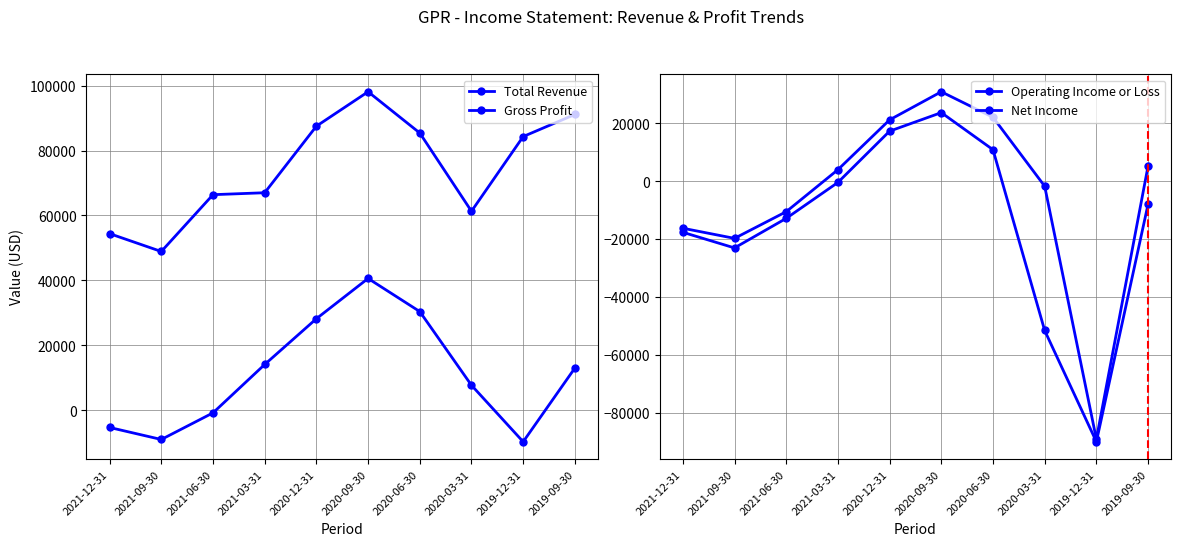

How many values in the Net Income series exceed -7900?

4